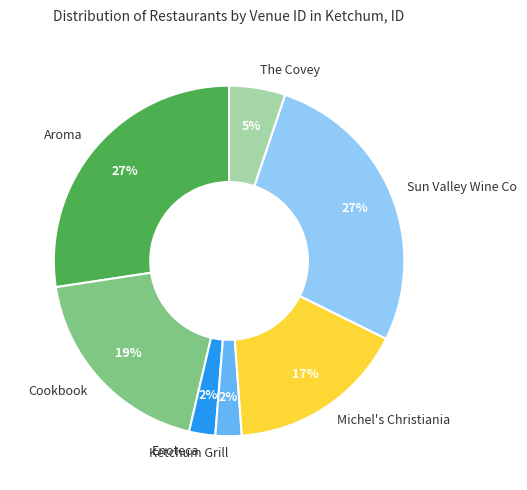

Combined, do Cookbook and Enoteca account for over 50%?

No